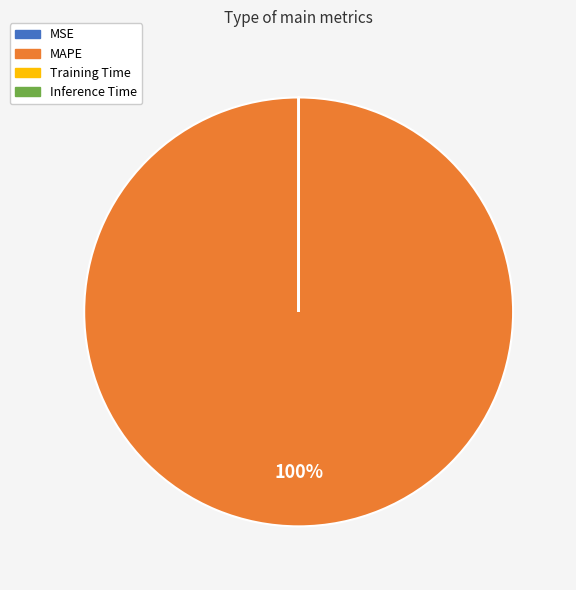

What is the majority slice?

MAPE